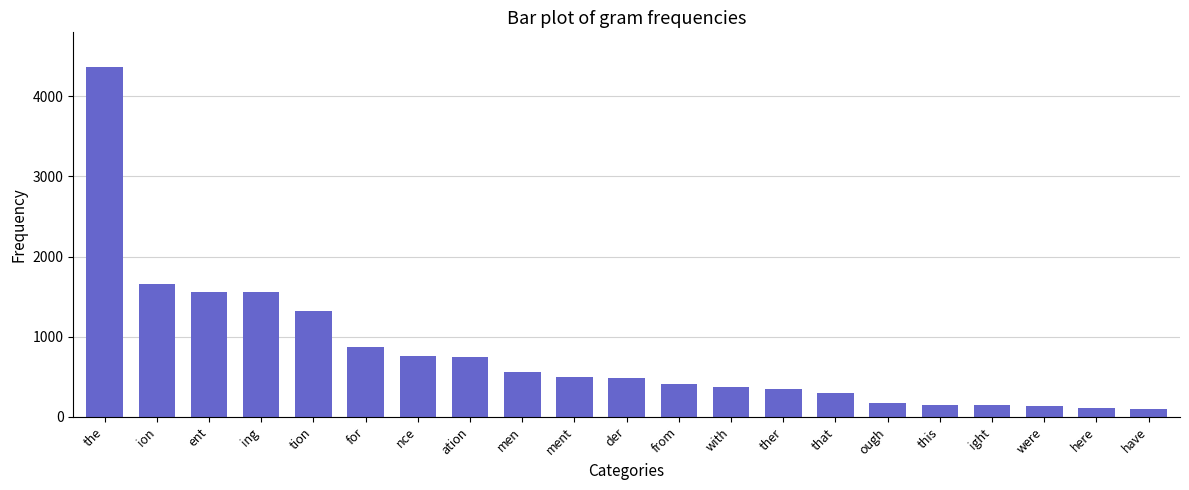

At which label is the value closest to 2227?

ion